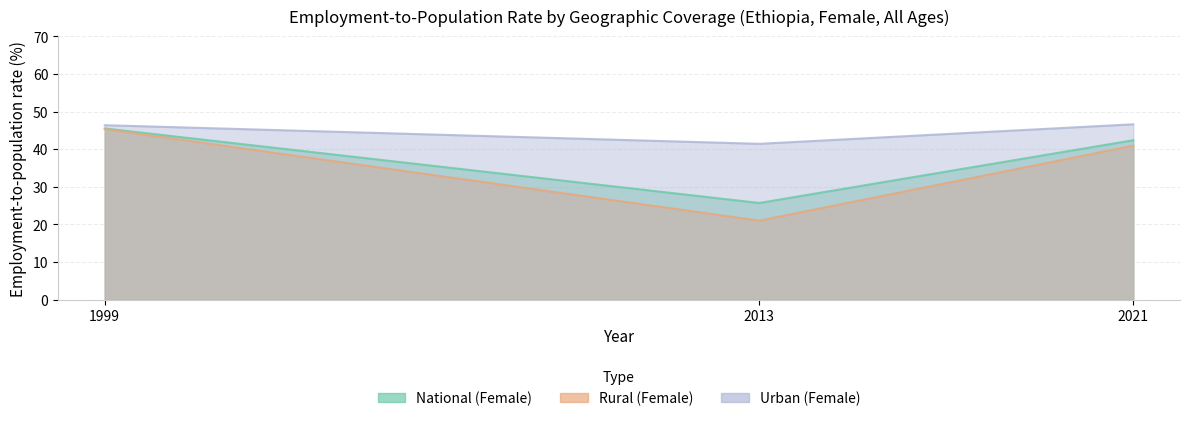

Does the chart have visible grid lines?

Yes